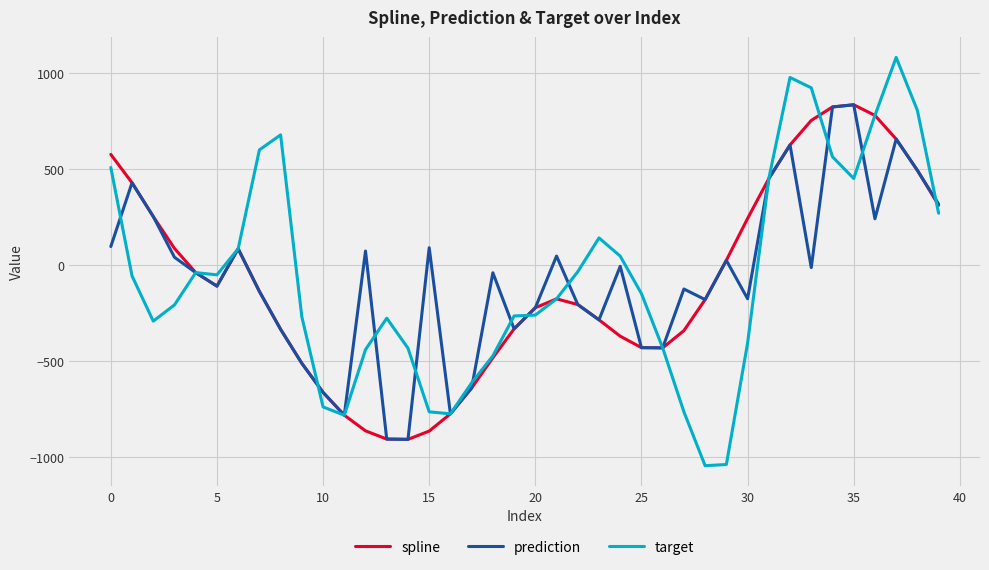

What is the minimum value shown in the chart?

-1046.0